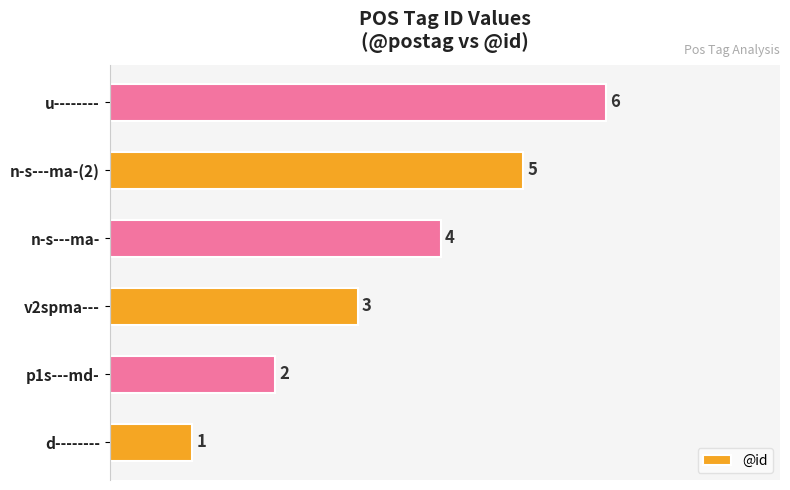

What is the change in value from n-s---ma- to n-s---ma-(2)?

+1